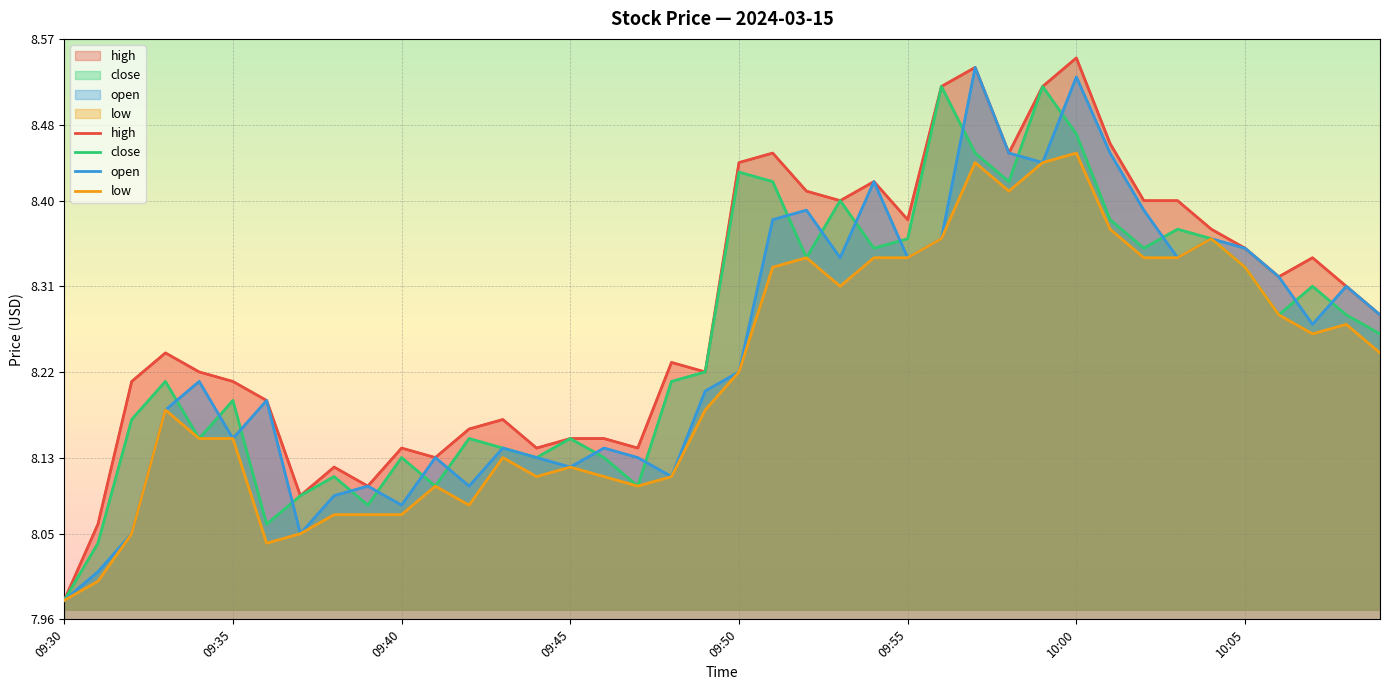

Which series has the widest spread of values?

high